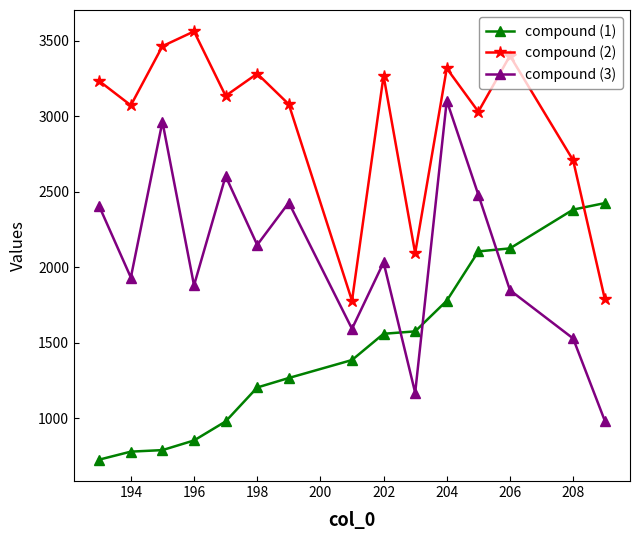

True or false: compound (2) has a value of 4724 at 204.

False